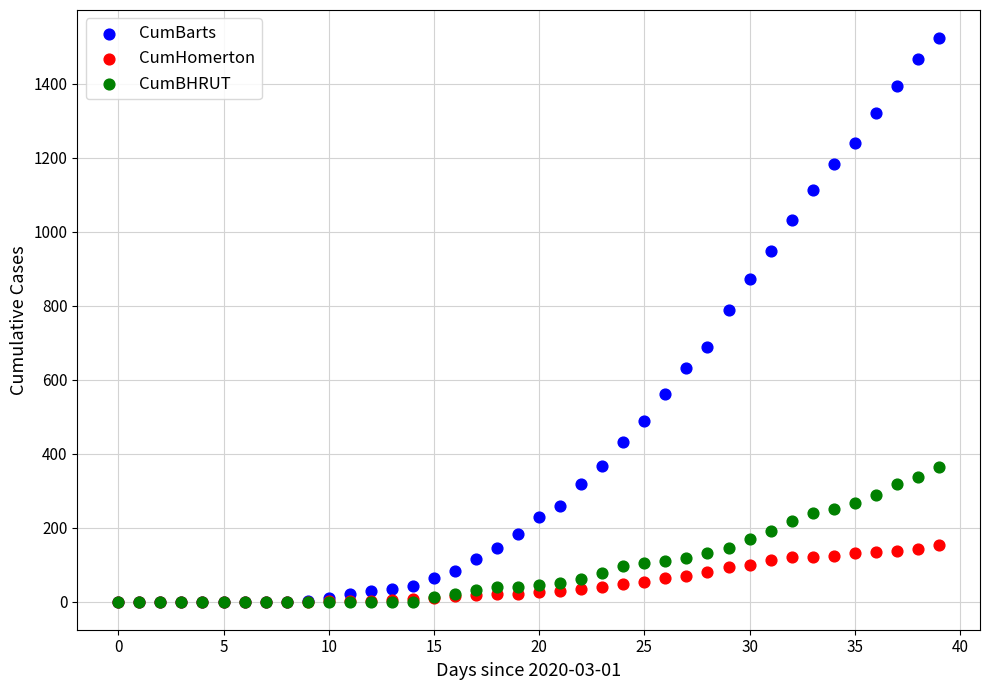

In the CumBarts series, what Y value is closest to 761?

788